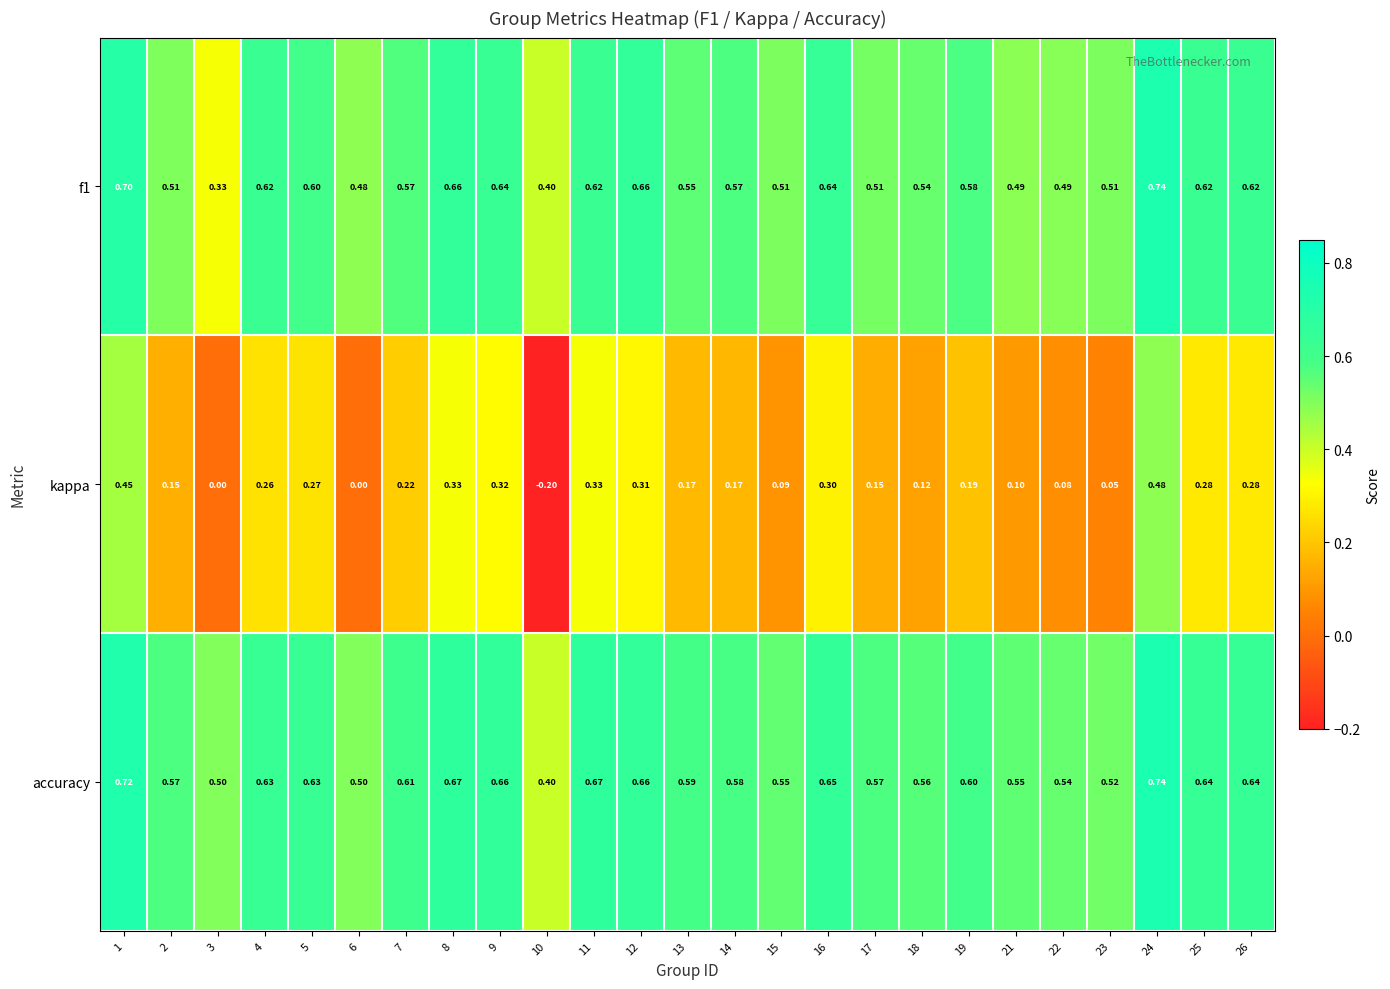

Between 7 and 10, which series saw the biggest shift?

kappa